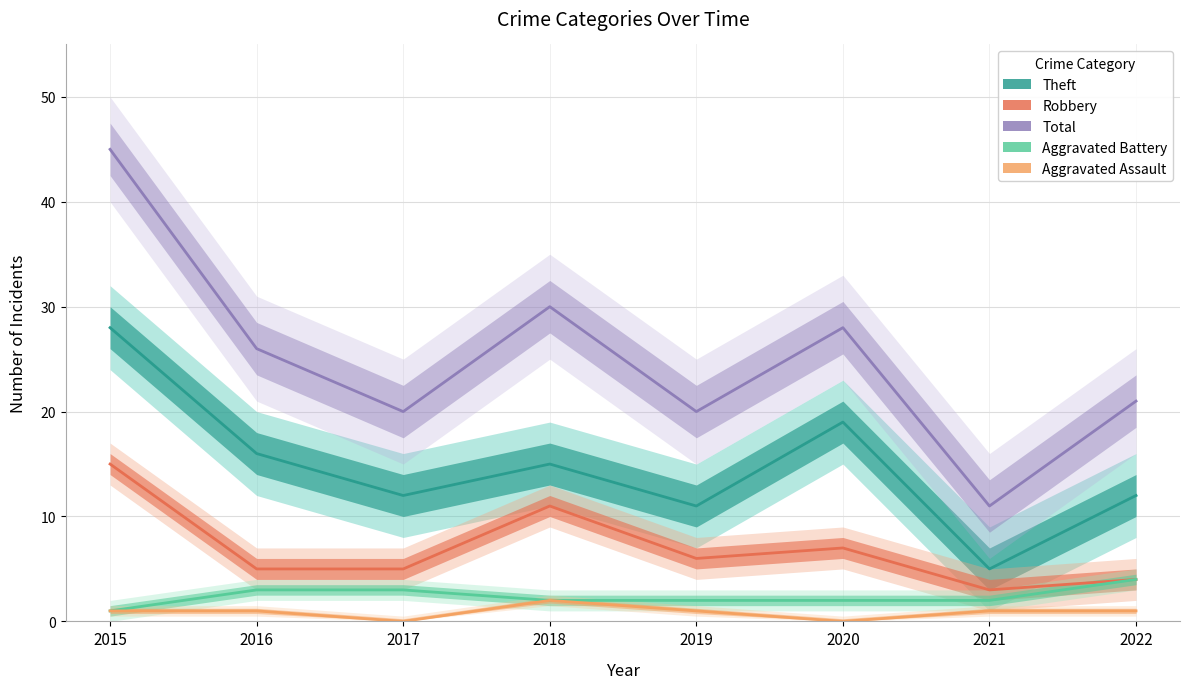

What is the difference between the maximum and second lowest values in the Robbery series?

11